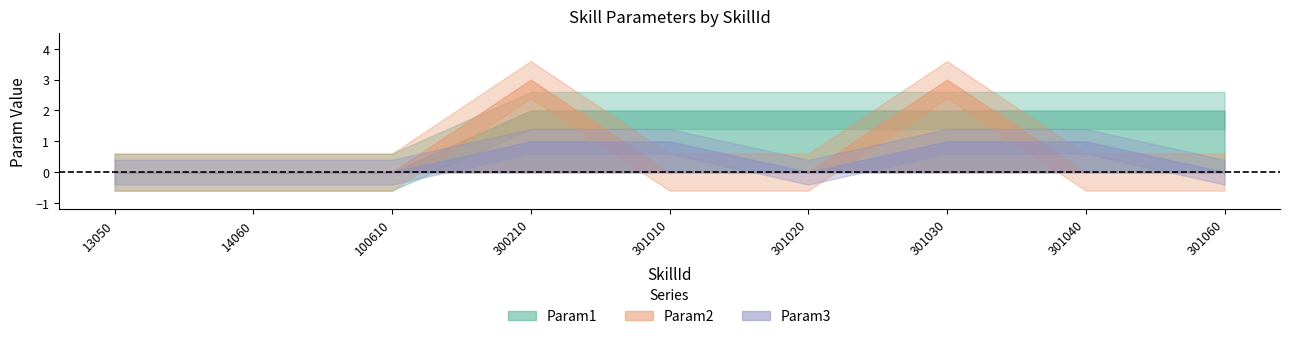

Which series ends up on top after the final intersection of Param2 and Param3?

Param3